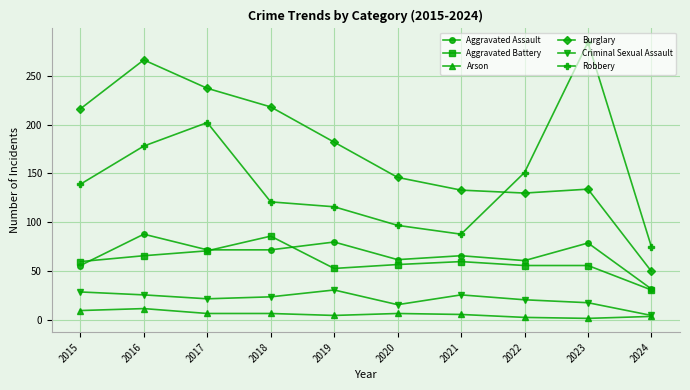

True or false: Aggravated Assault has a value of 88 at 2016.

True